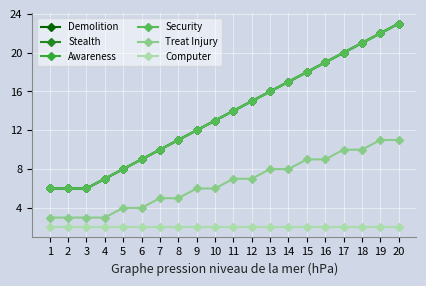

Does the chart have visible grid lines?

Yes